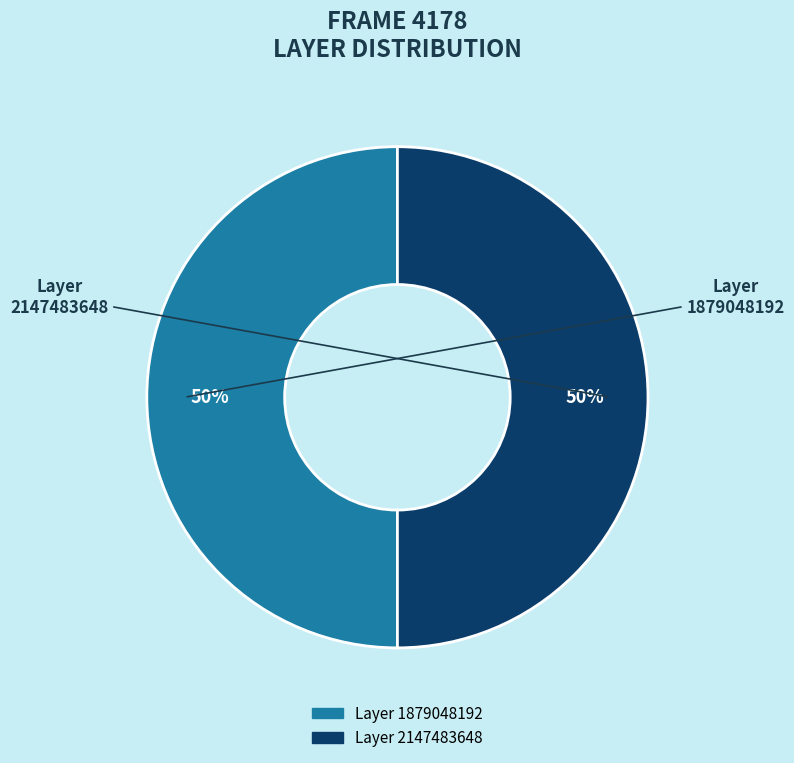

Approximately how many times larger is the value at Layer 1879048192 compared to Layer 2147483648?

1.0